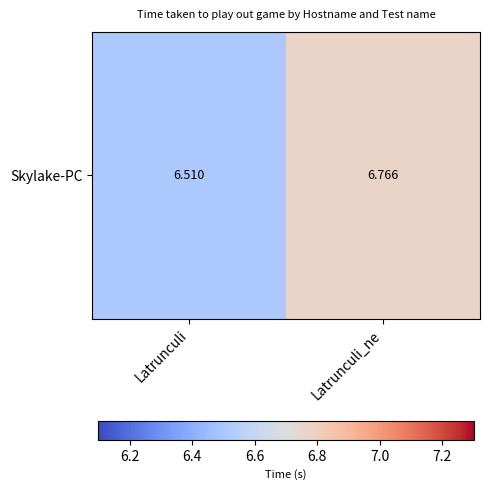

At which category does the chart reach its peak across all series?

Latrunculi_ne